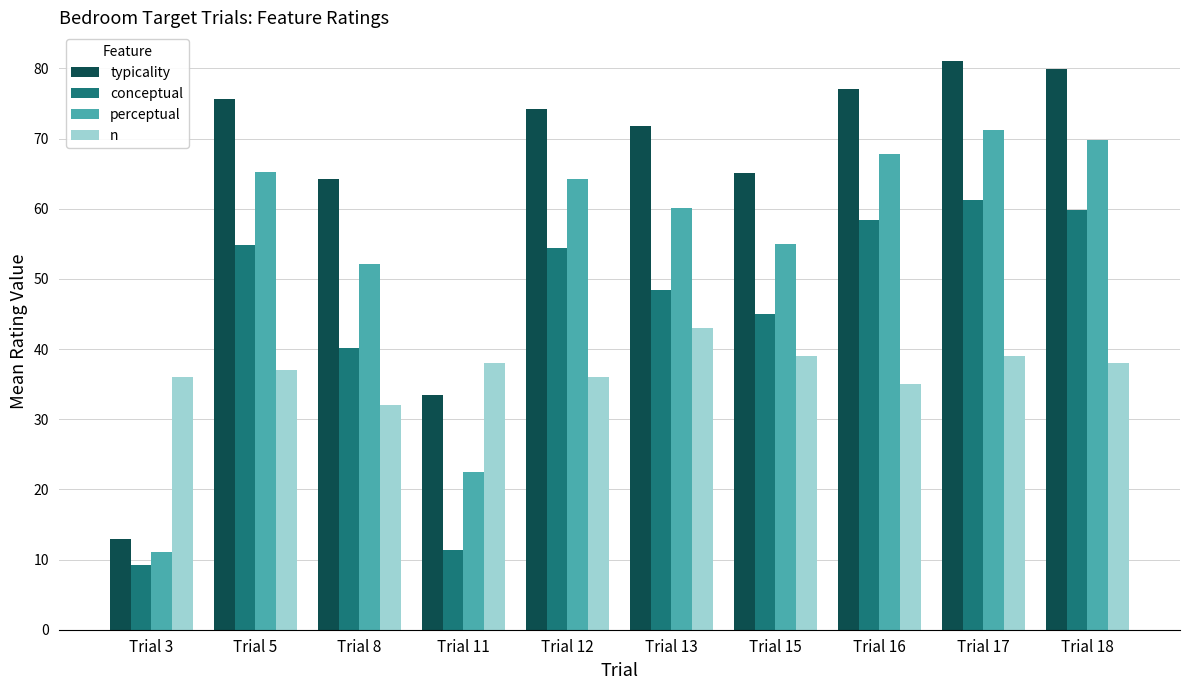

Is it true that typicality equals 12.9 at Trial 3?

True